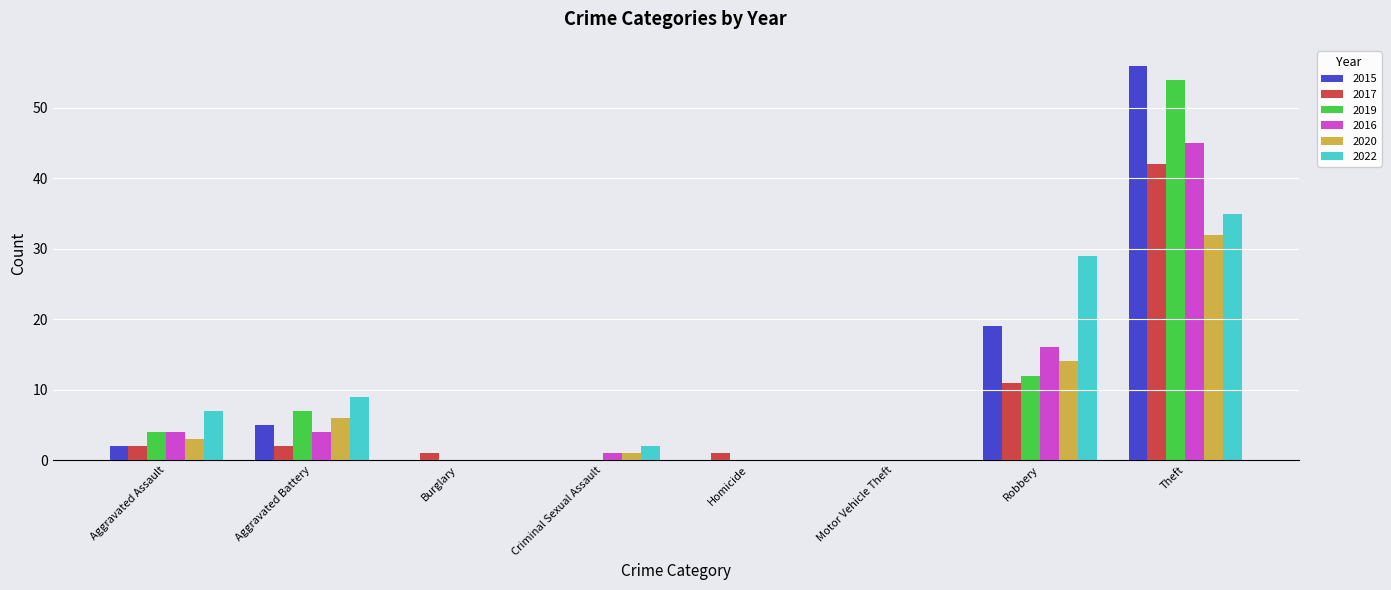

Are the bars grouped side by side (vs. stacked)?

Yes